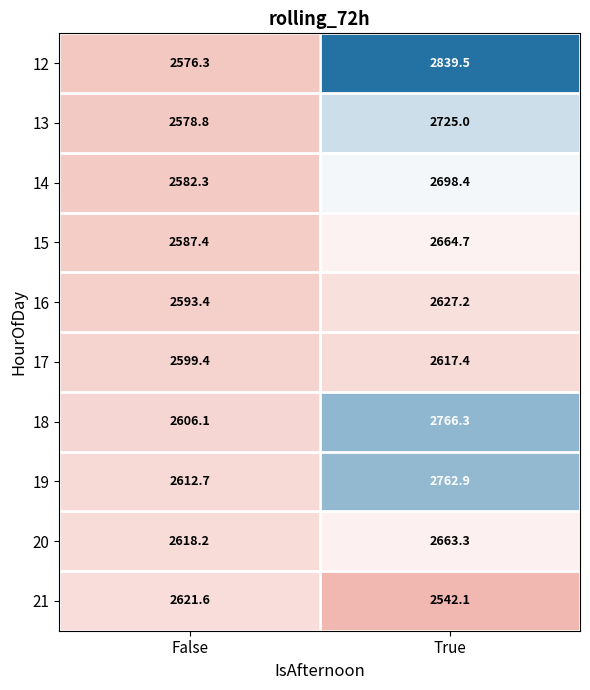

At which label does 19 first exceed 2762?

True